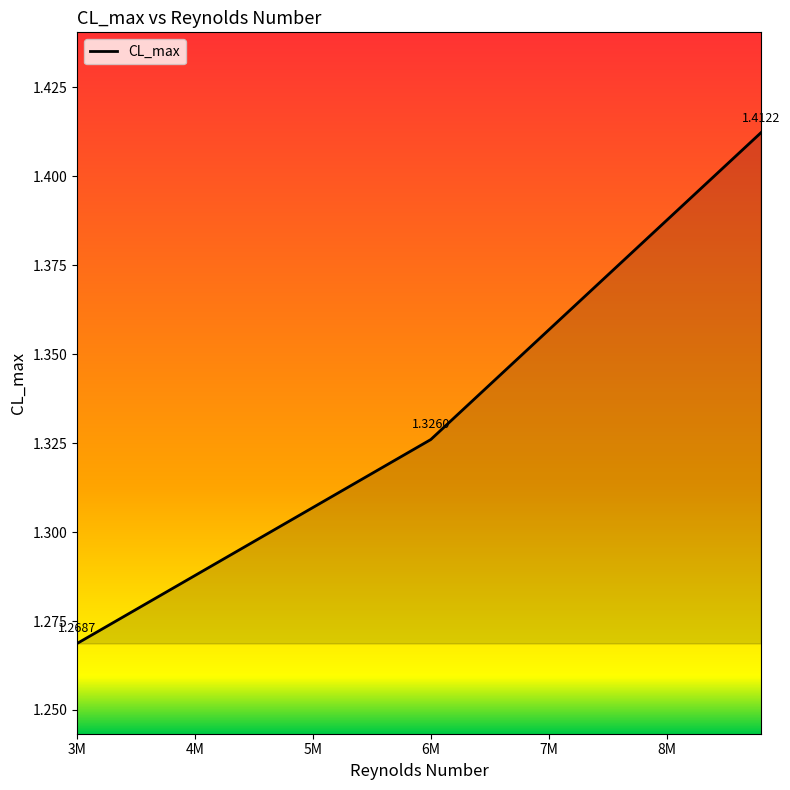

What is the sum of all values?

4.0